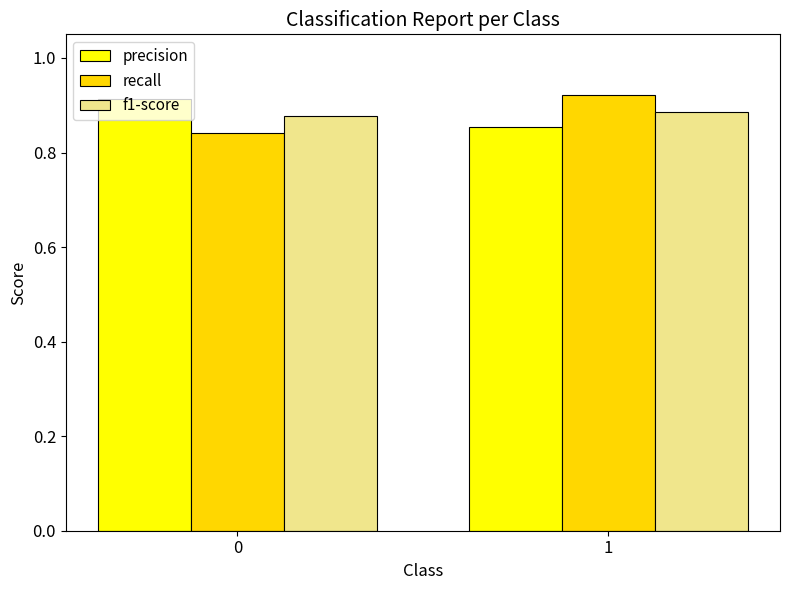

Count the f1-score values in the range 0 to 1.

2